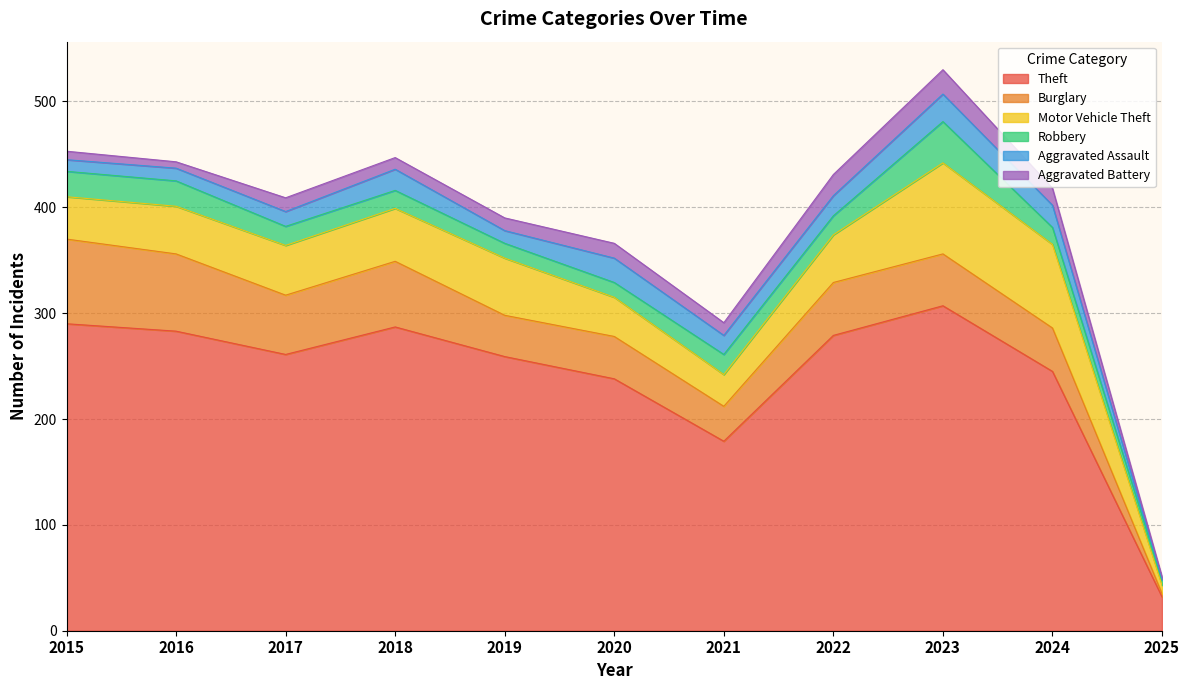

What is the value of the Robbery point at the 3rd from the left?

18